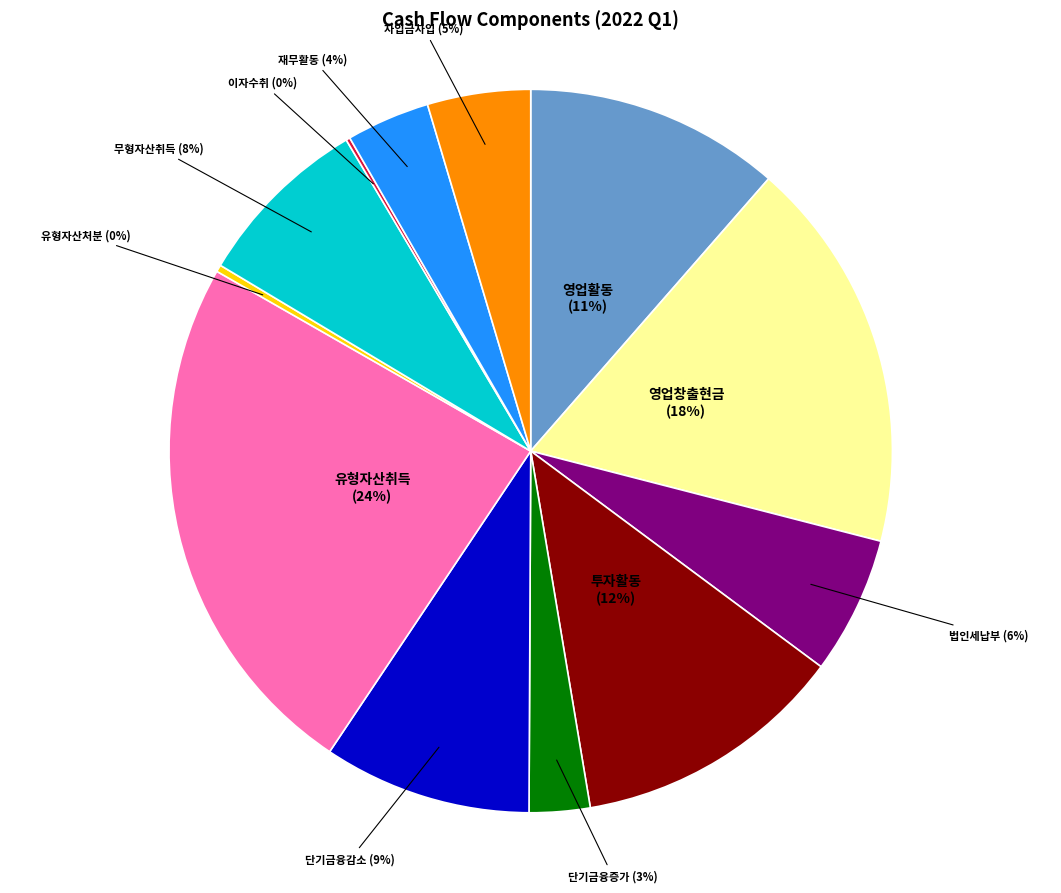

Do 유형자산처분 (0%) and 단기금융감소 (9%) together represent more than half of the pie?

No